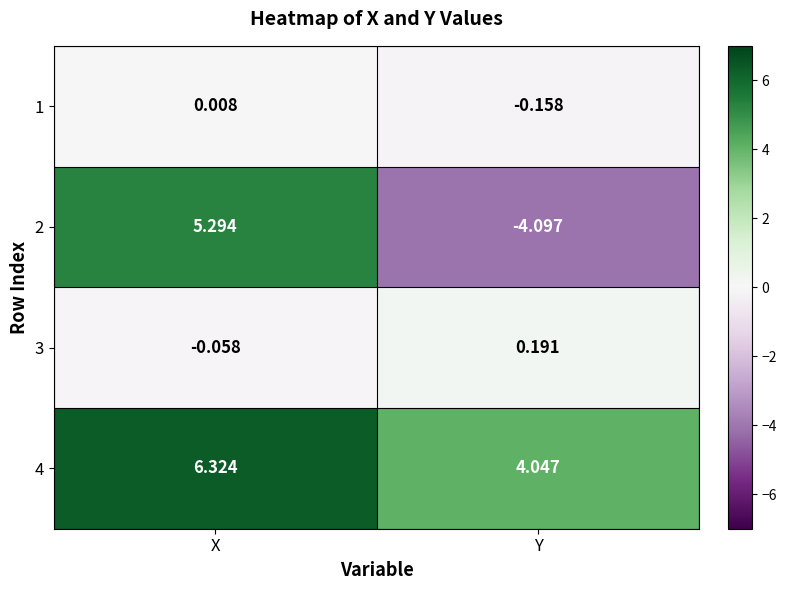

Which category has the lowest value in the 4 series?

Y